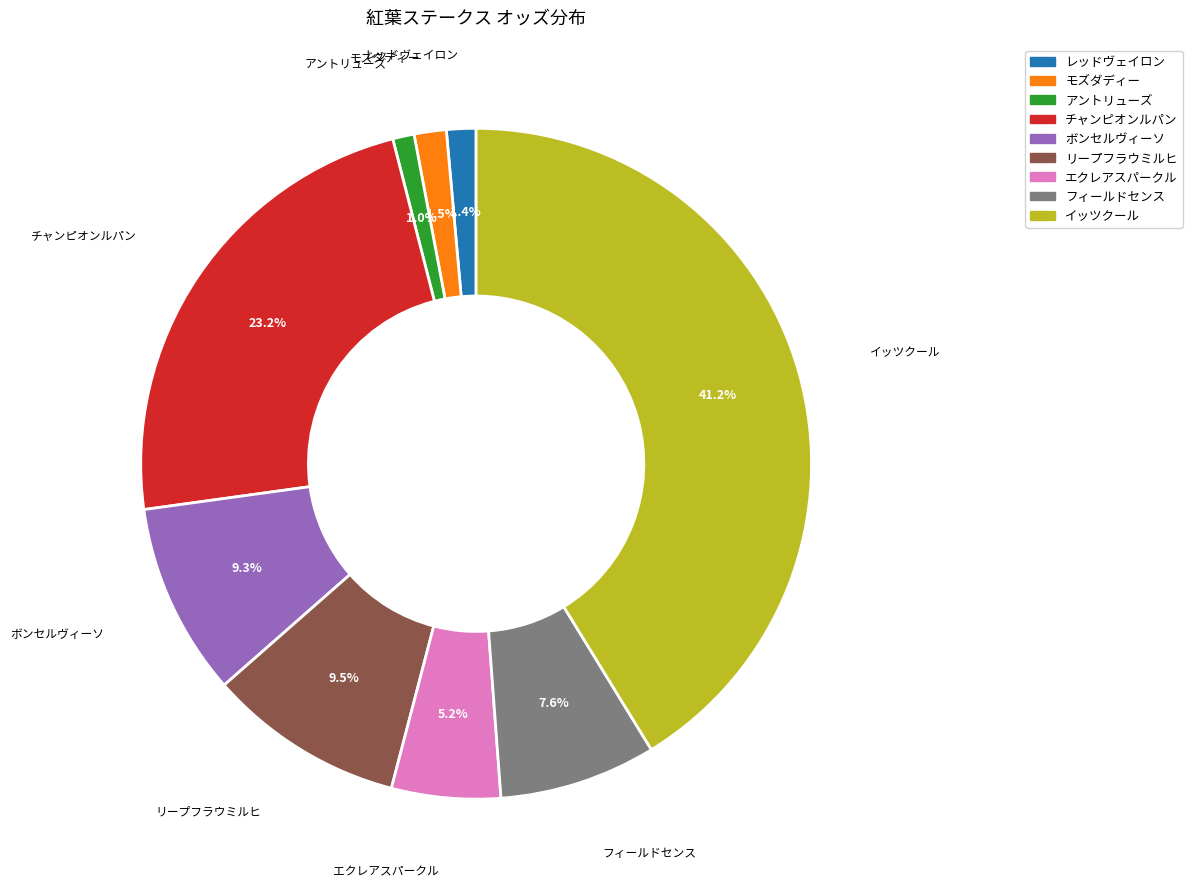

What percentage is the レッドヴェイロン slice, to the nearest percent?

1%